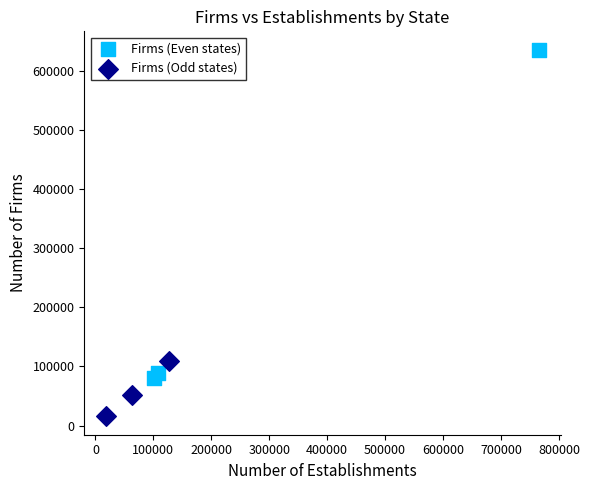

Which series reaches the minimum Y coordinate?

Firms (Odd states)